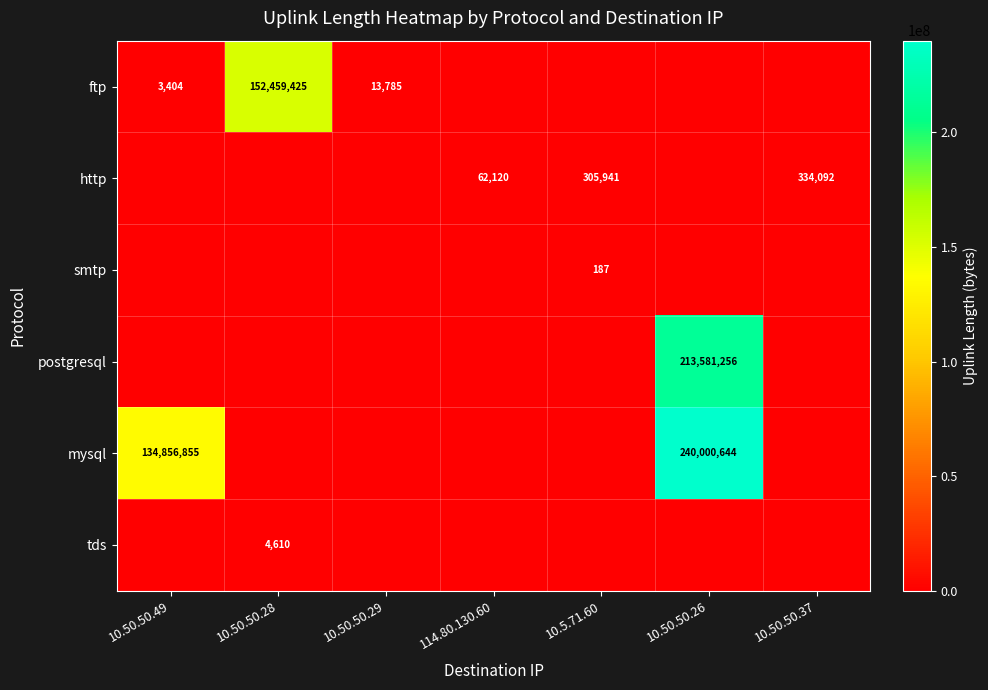

The value of http at 114.80.130.60 is 62120. True or false?

True